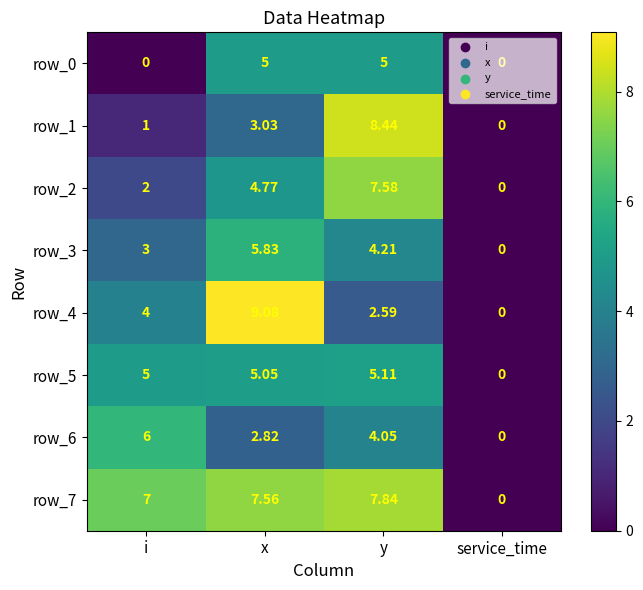

How many row_3 values are between 3 and 5?

2